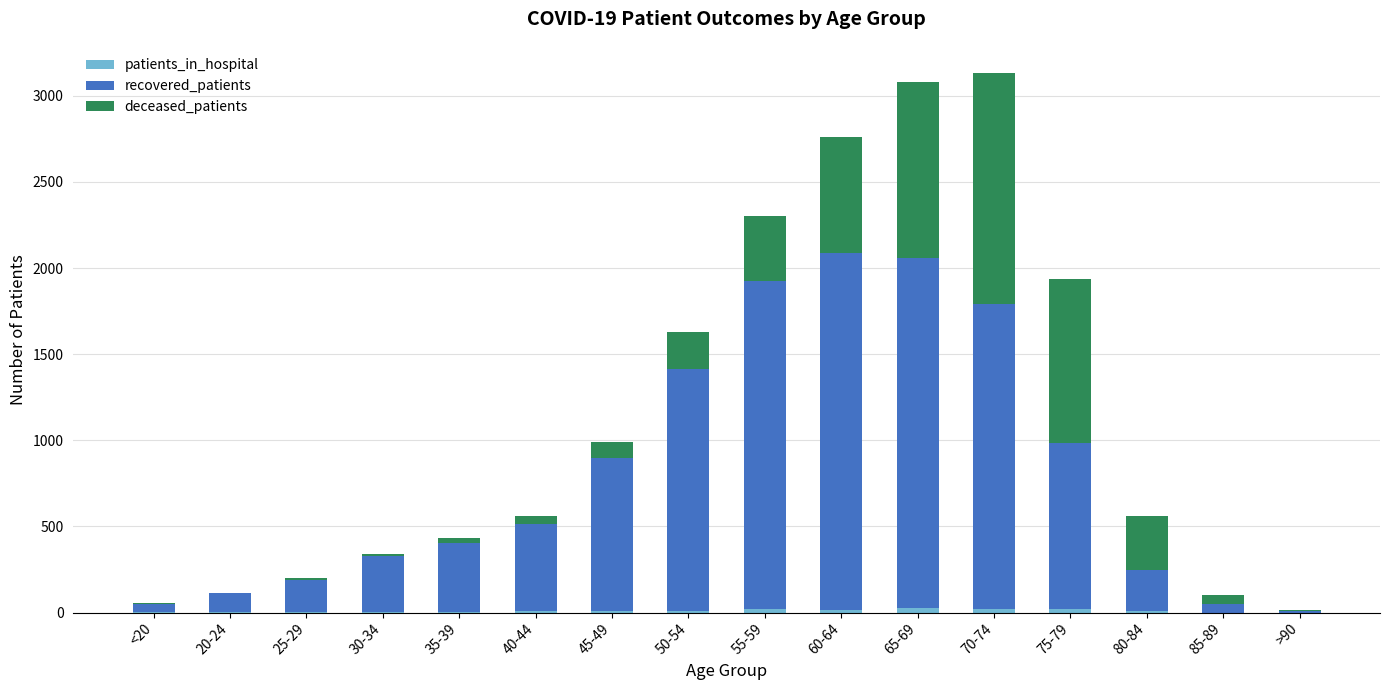

Does the chart contain stacked bars?

Yes